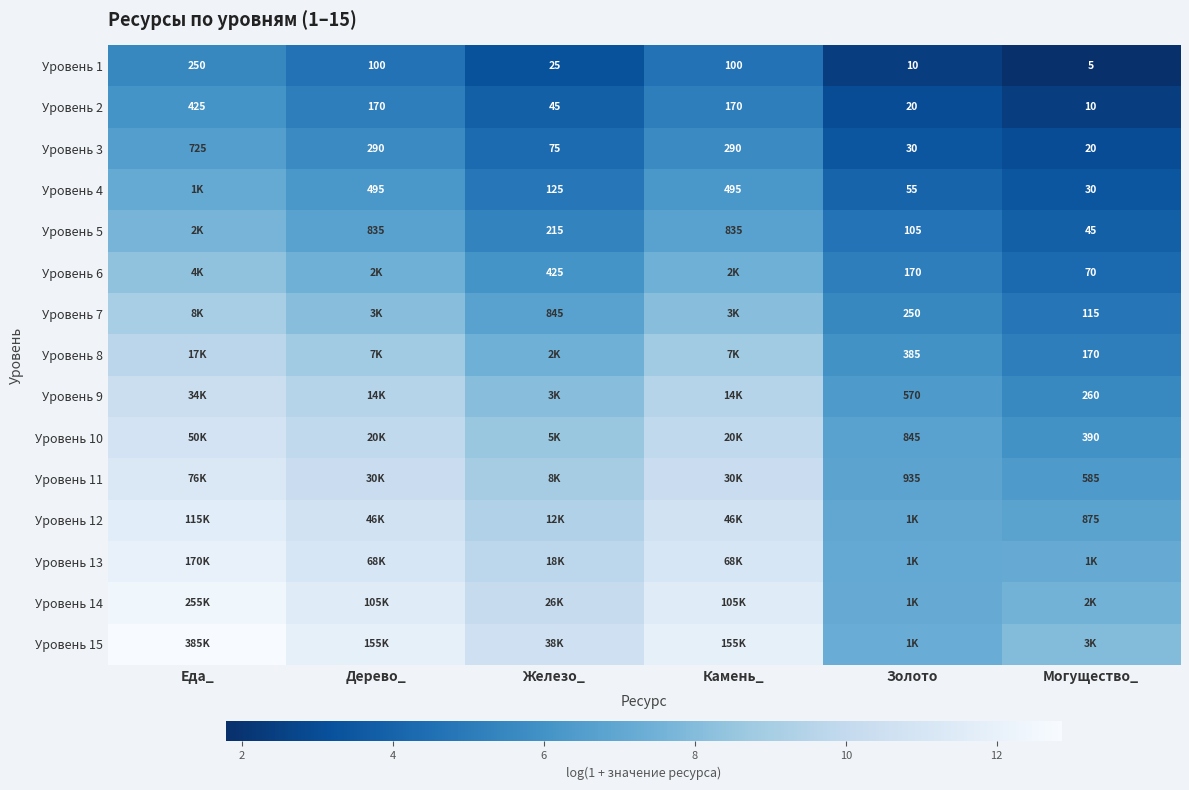

Is the value of Уровень 1 at Камень_ greater than the value of Уровень 10 at Могущество_?

No